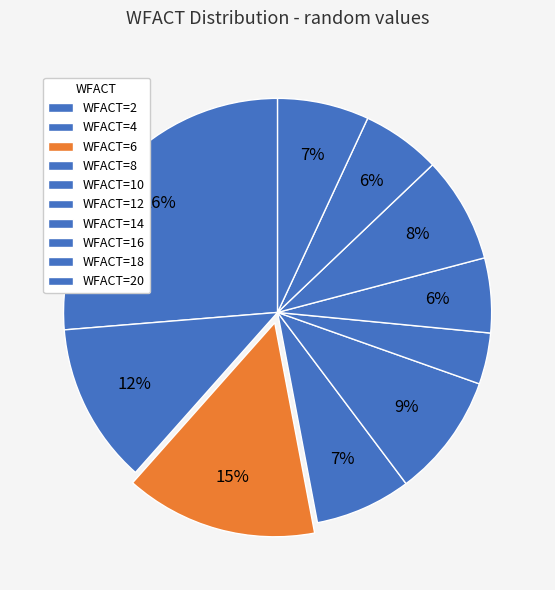

What is the smallest slice in the pie chart?

WFACT=12